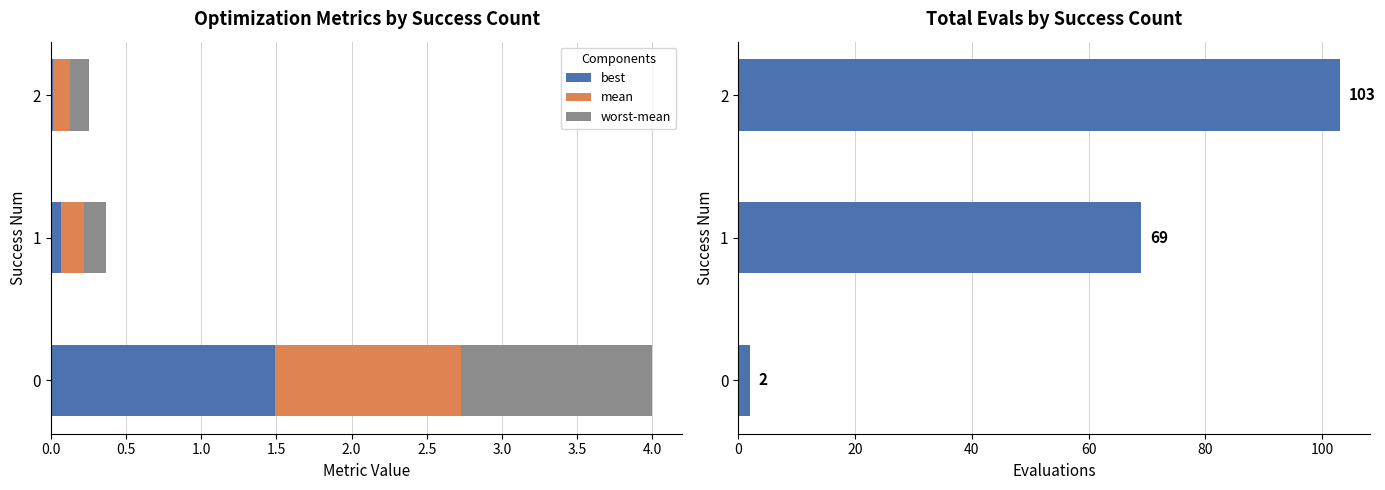

Is it true that best equals 0.1 at 1?

True